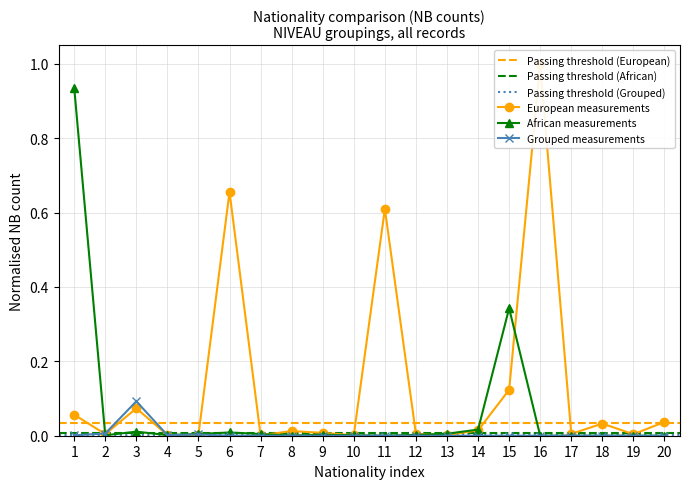

True or false: African measurements has more than 2 points higher than both neighbors.

True